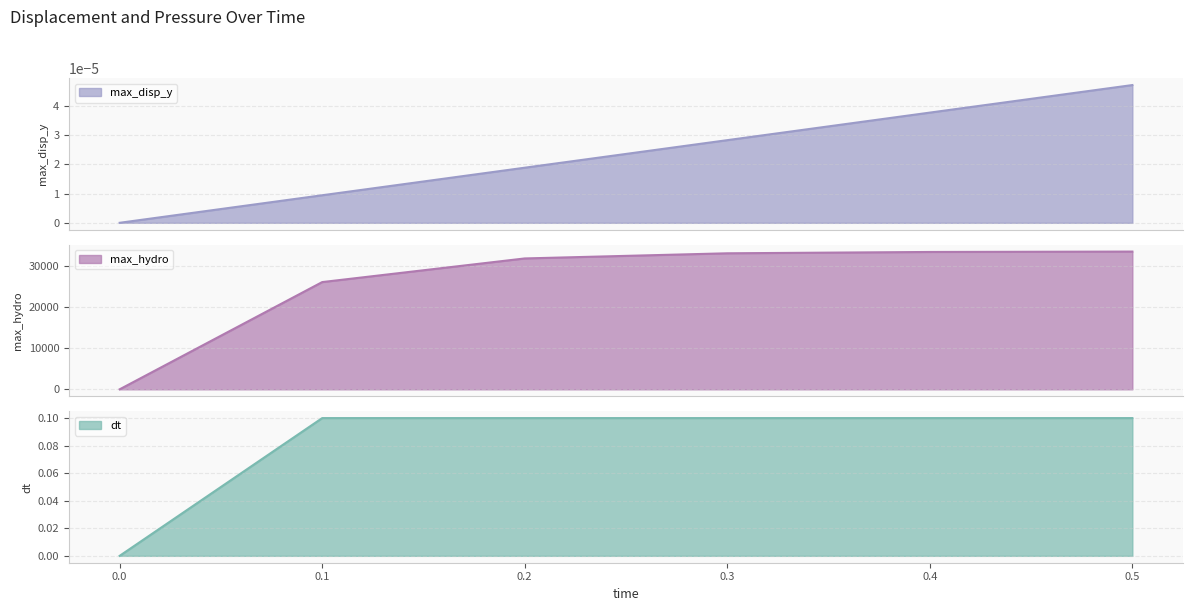

Which series changed the most between 0.2 and 0.5?

max_hydro